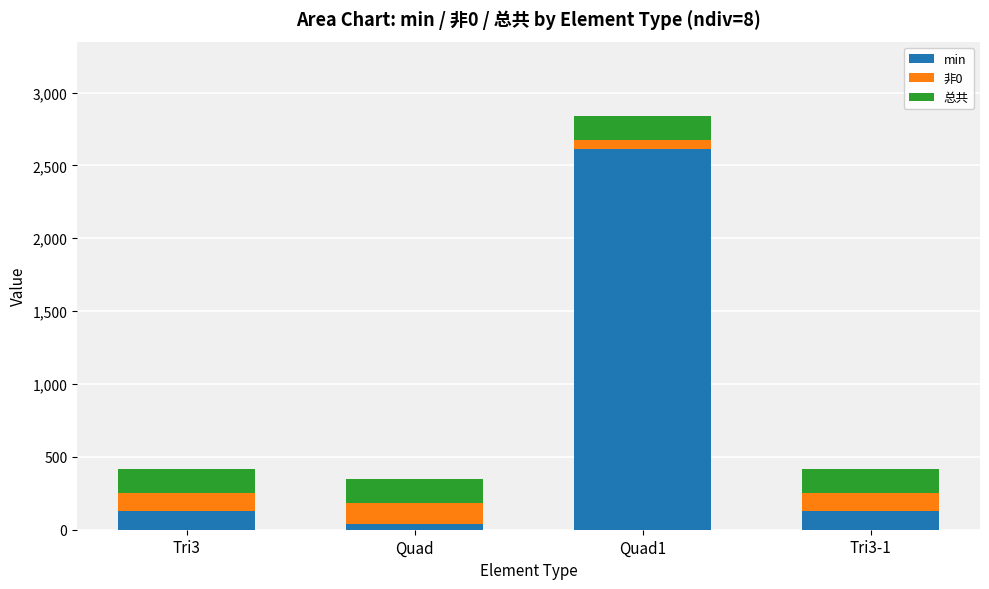

What are all the series names shown in the legend?

min, 非0, 总共